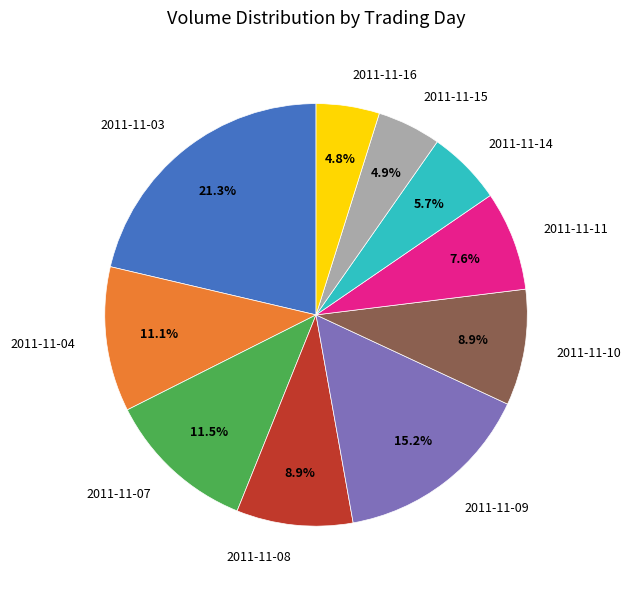

How much of the chart is everything except 2011-11-03?

78.7%